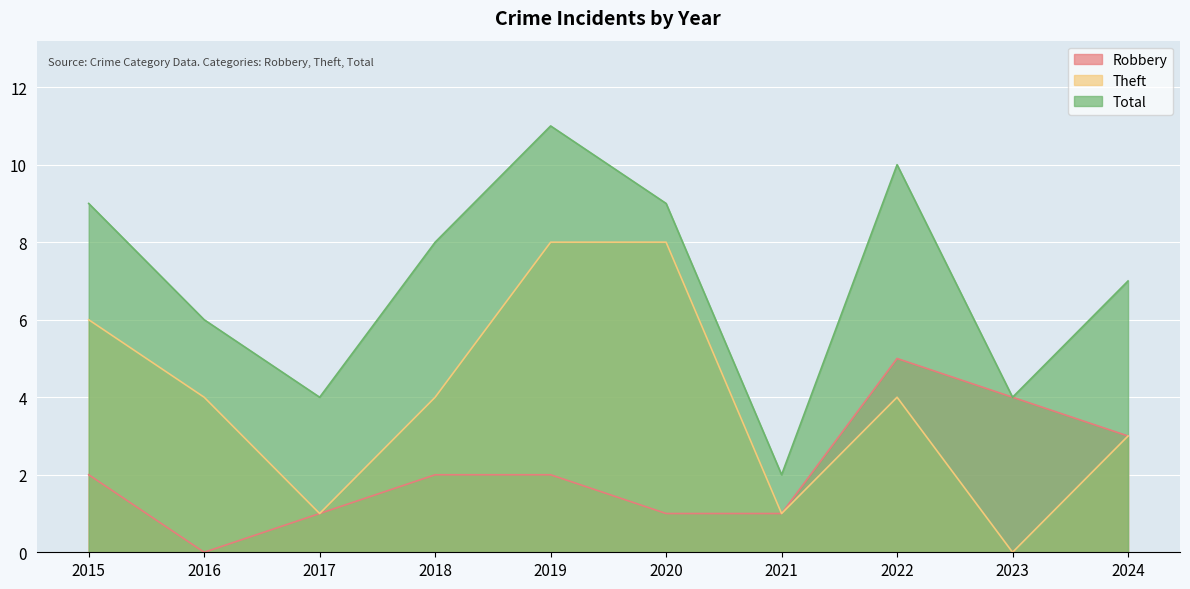

True or false: Theft and Robbery intersect in this chart.

False